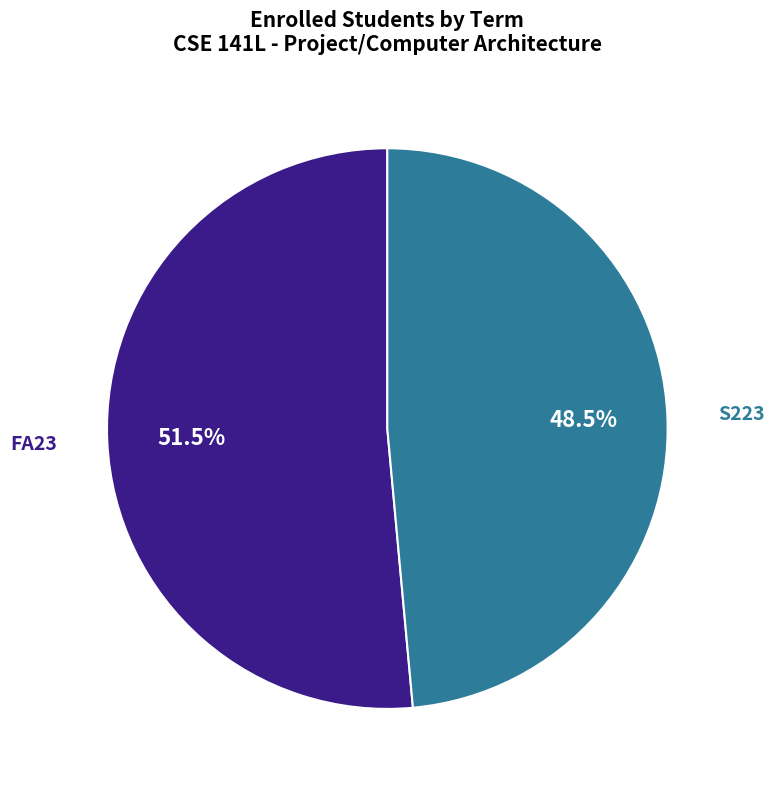

Does FA23 account for over 50% of the chart?

Yes